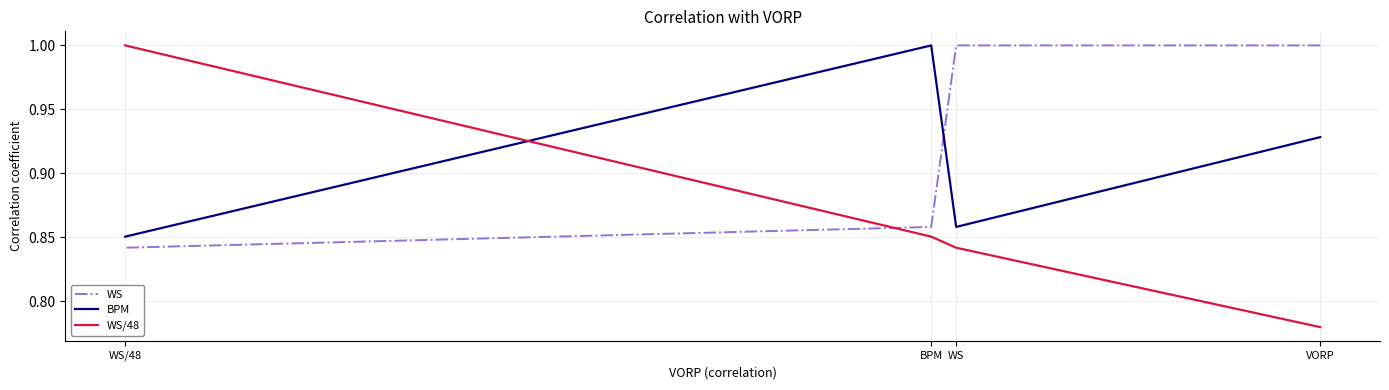

How many series are shown in this chart?

3